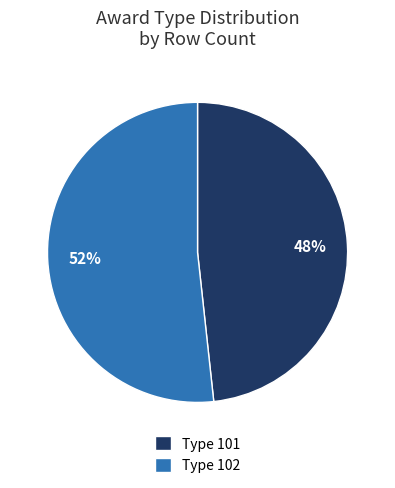

What is the largest slice in the pie chart?

Type 102